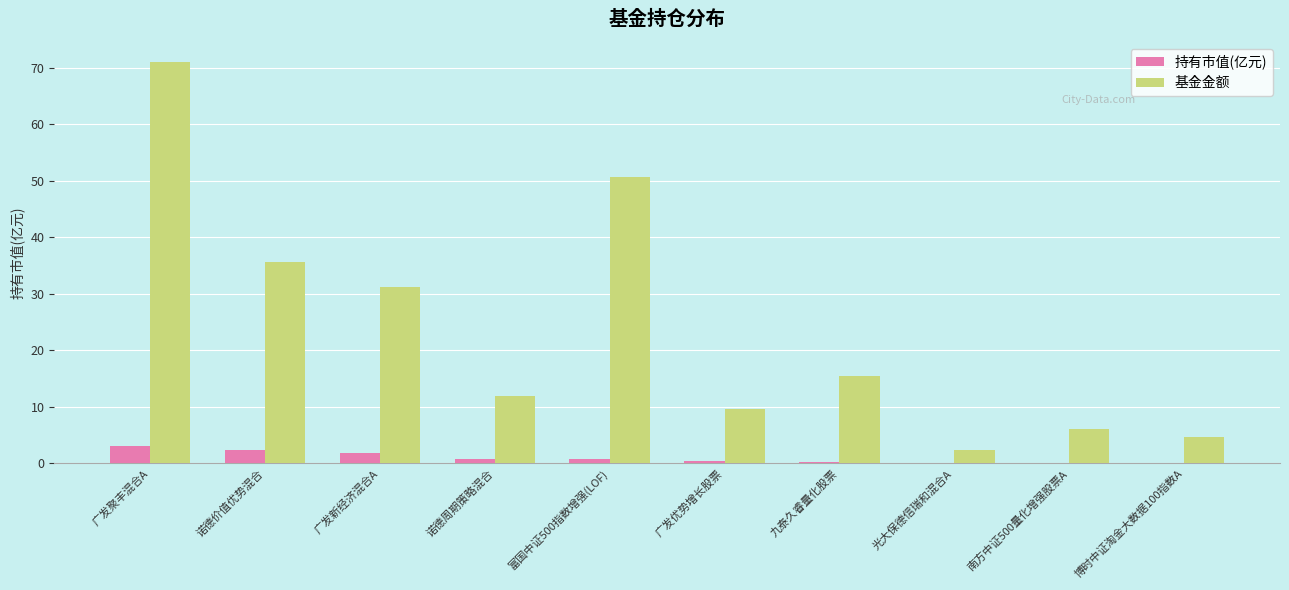

Which series has the widest spread of values?

基金金额